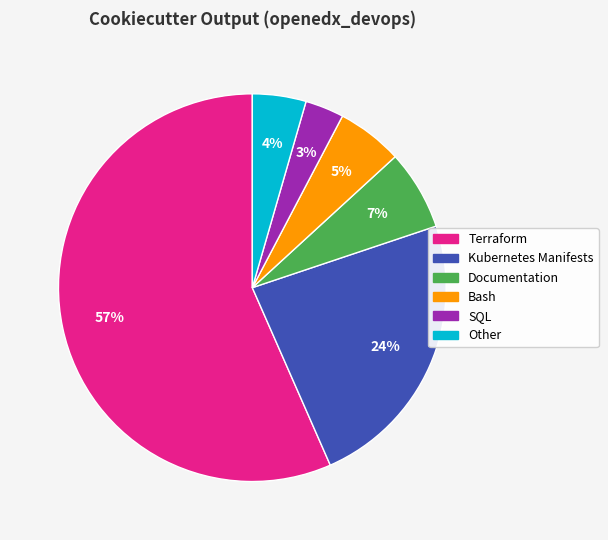

Do Documentation and SQL together represent more than half of the pie?

No